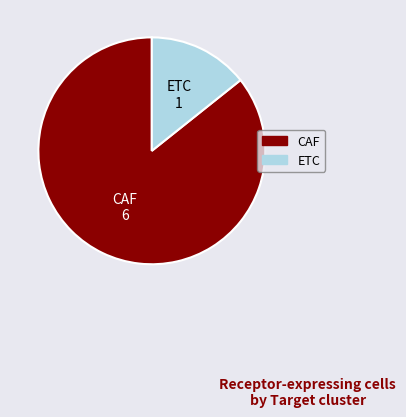

Count the number of slices in the pie.

2